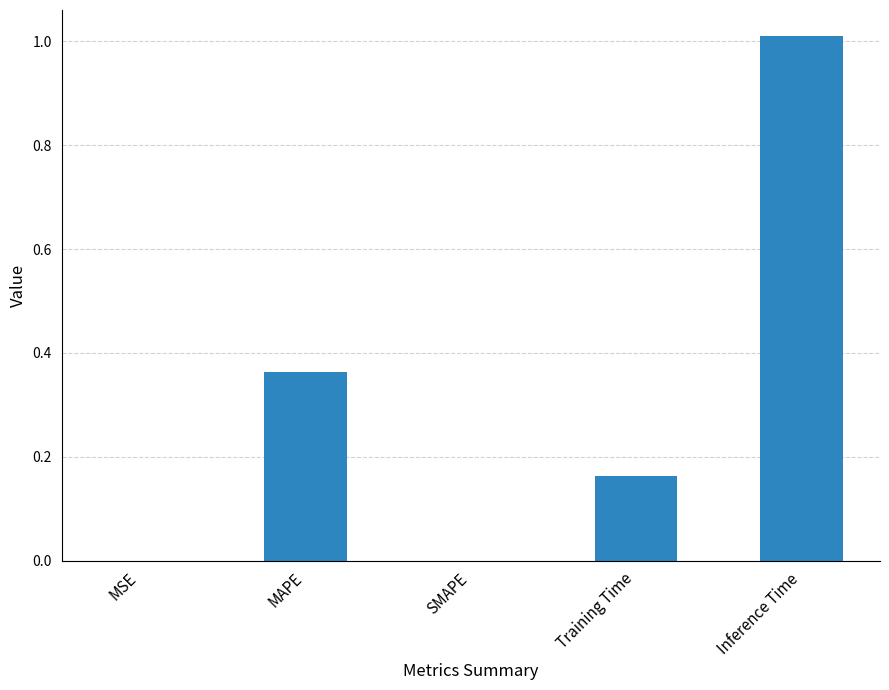

Which label corresponds to the largest value in the chart?

Inference Time